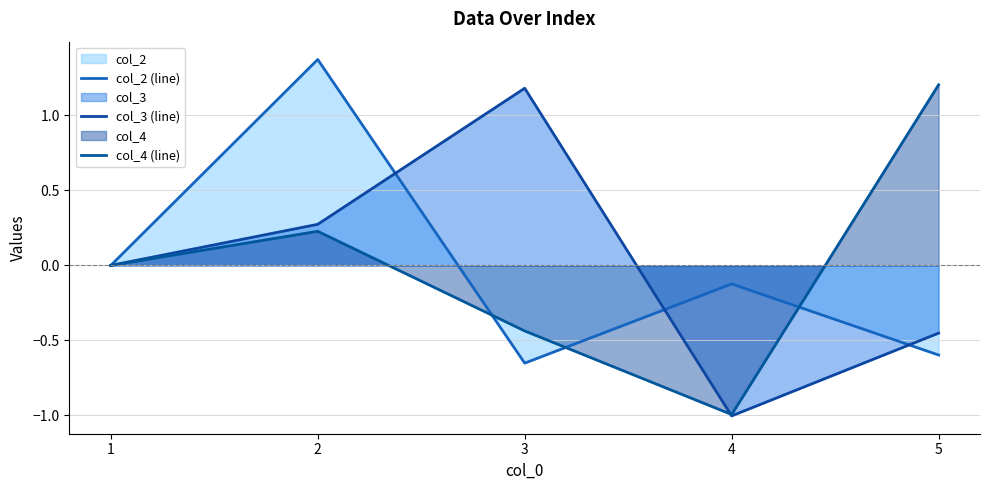

True or false: col_2 (line) has a value of -0.1 at 4.

True